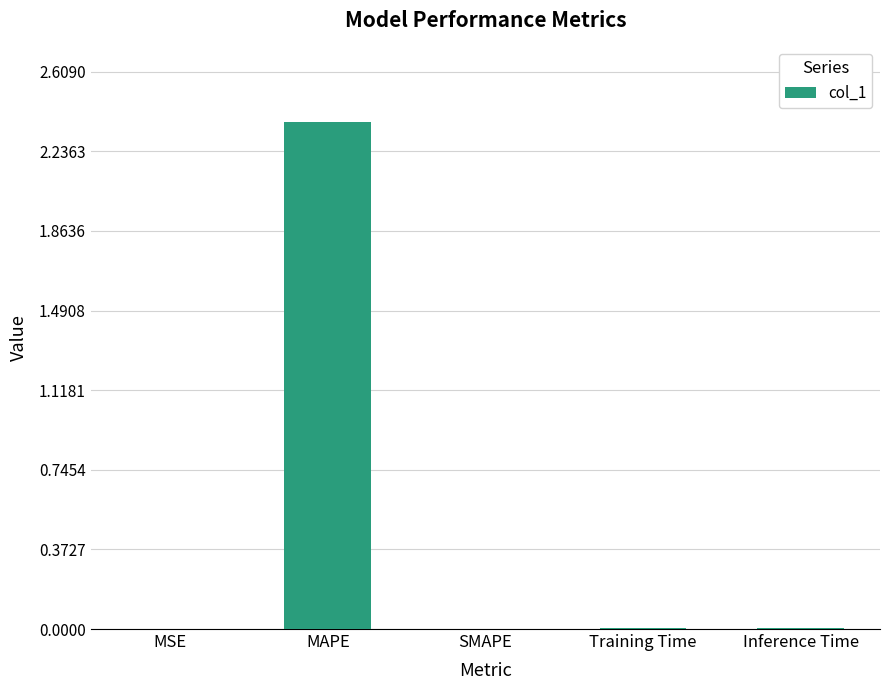

True or false: the data shows 3.1 at MAPE.

False